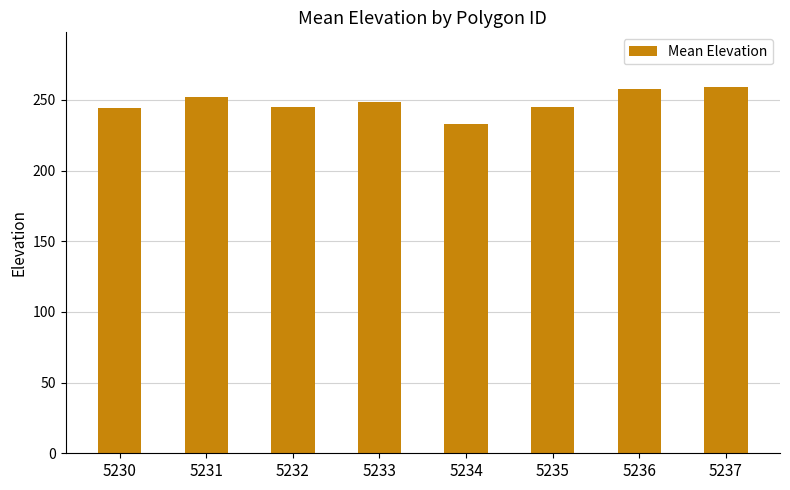

What is the minimum value shown in the chart?

233.2